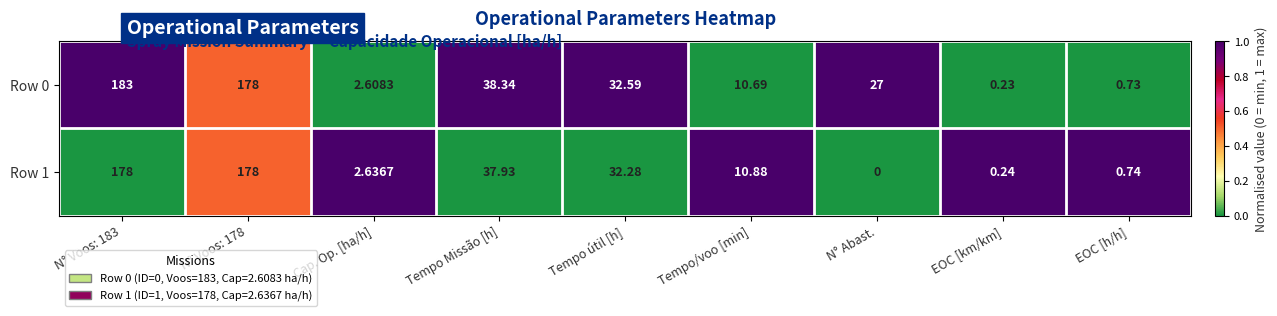

Which category has the lowest value in the Row 1 series?

N° Abast.